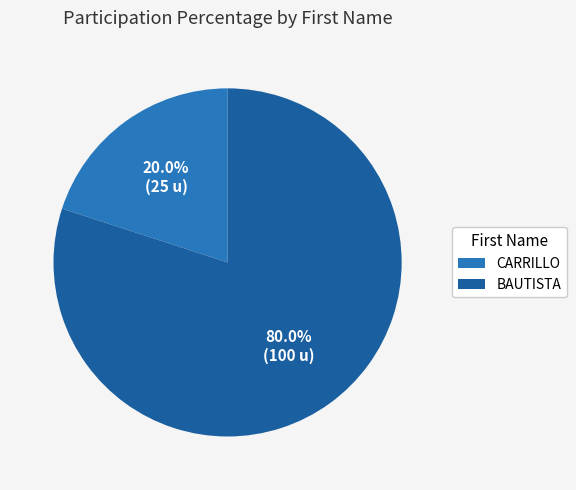

Which slice represents more than half of the pie?

BAUTISTA